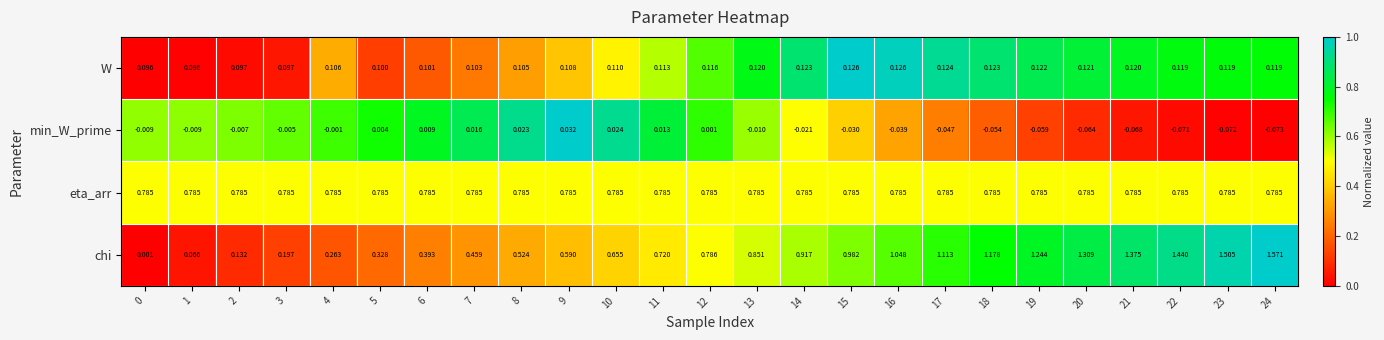

Which series has the widest spread of values?

chi